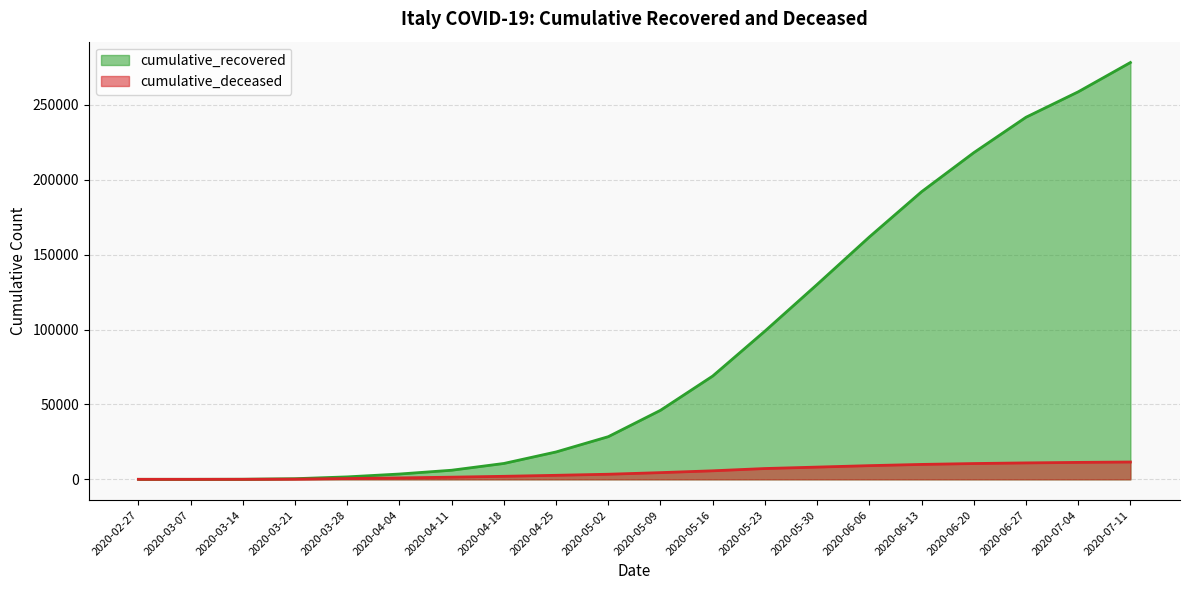

The cumulative_recovered series shows 63 at 2020-03-14. True or false?

True